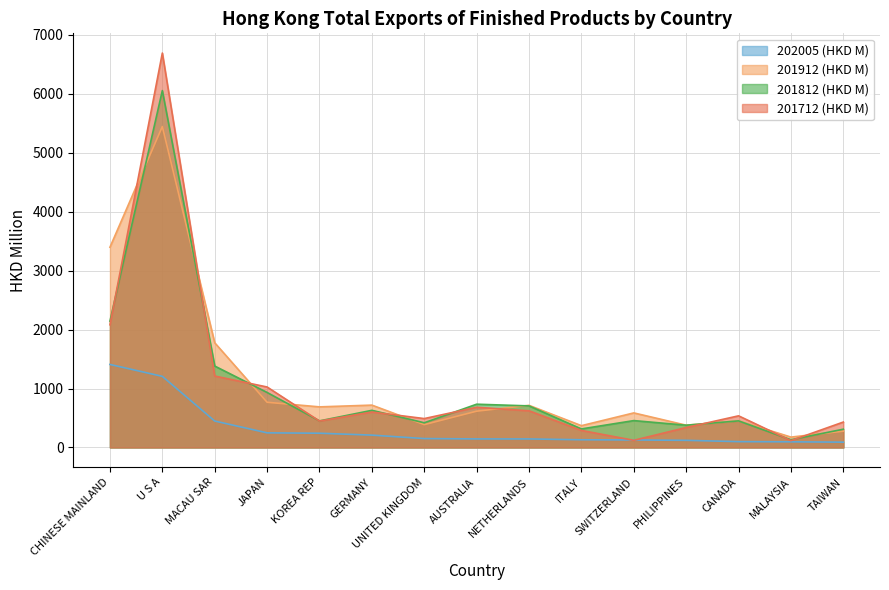

Which label corresponds to the largest value in the chart?

U S A